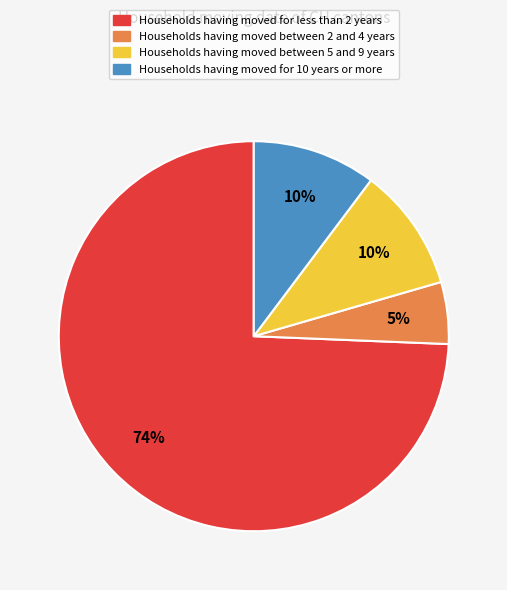

Which has a higher value, Households having moved for less than 2 years or Households having moved for 10 years or more?

Households having moved for less than 2 years